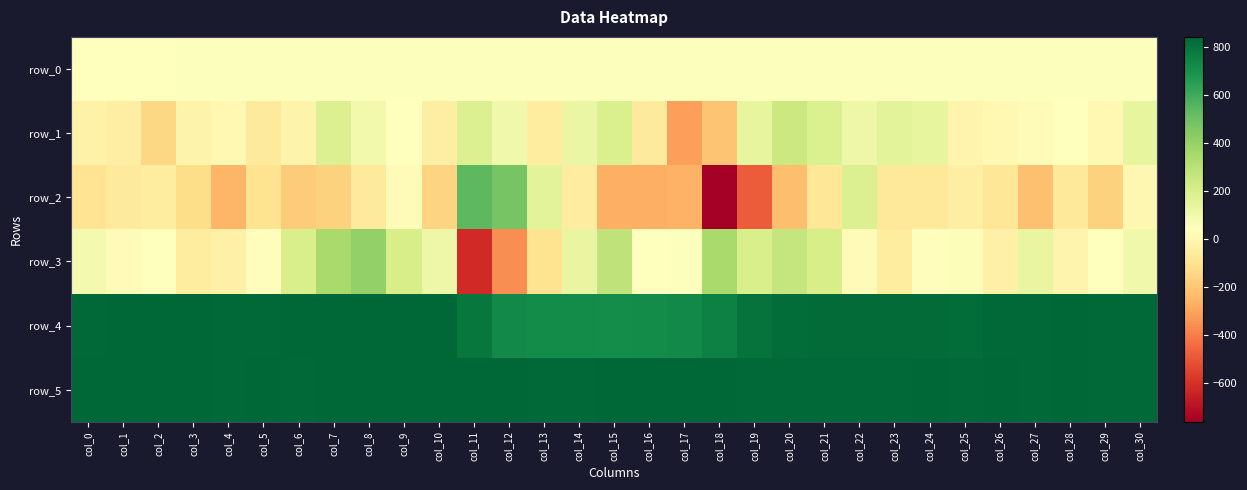

At how many categories does at least one series exceed 349?

31